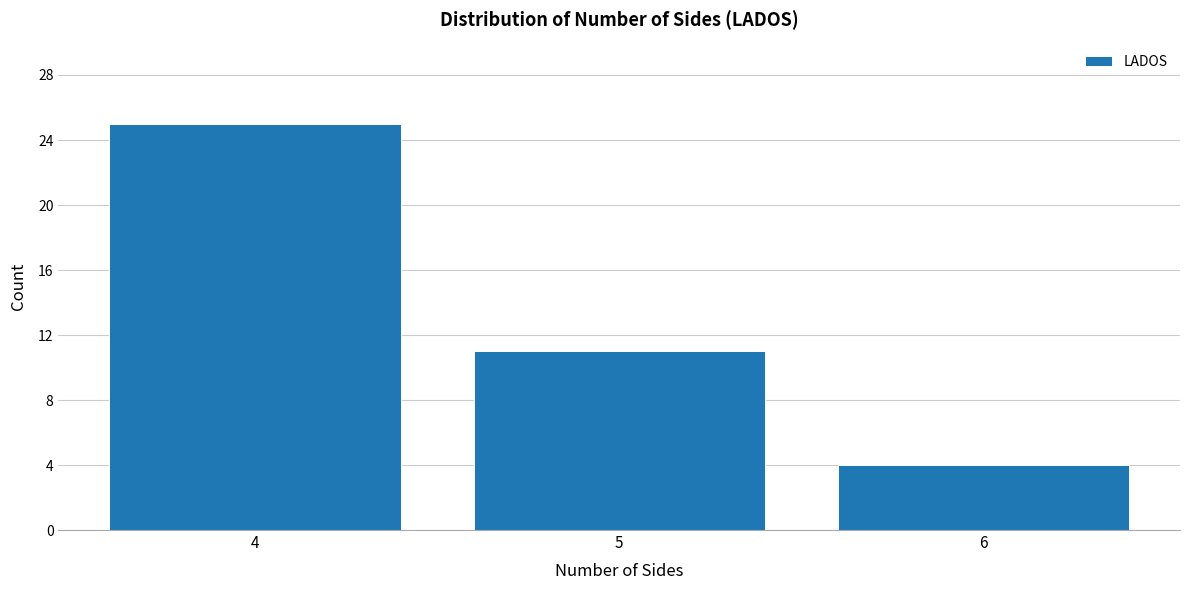

Reading left to right, transcribe this chart: for each bar, give the range it covers on the x-axis and its height. The values are not printed on the chart, so give them approximately, as read against the axis.

3.5 to 4.5: 25
4.5 to 5.5: 11
5.5 to 6.5: 4